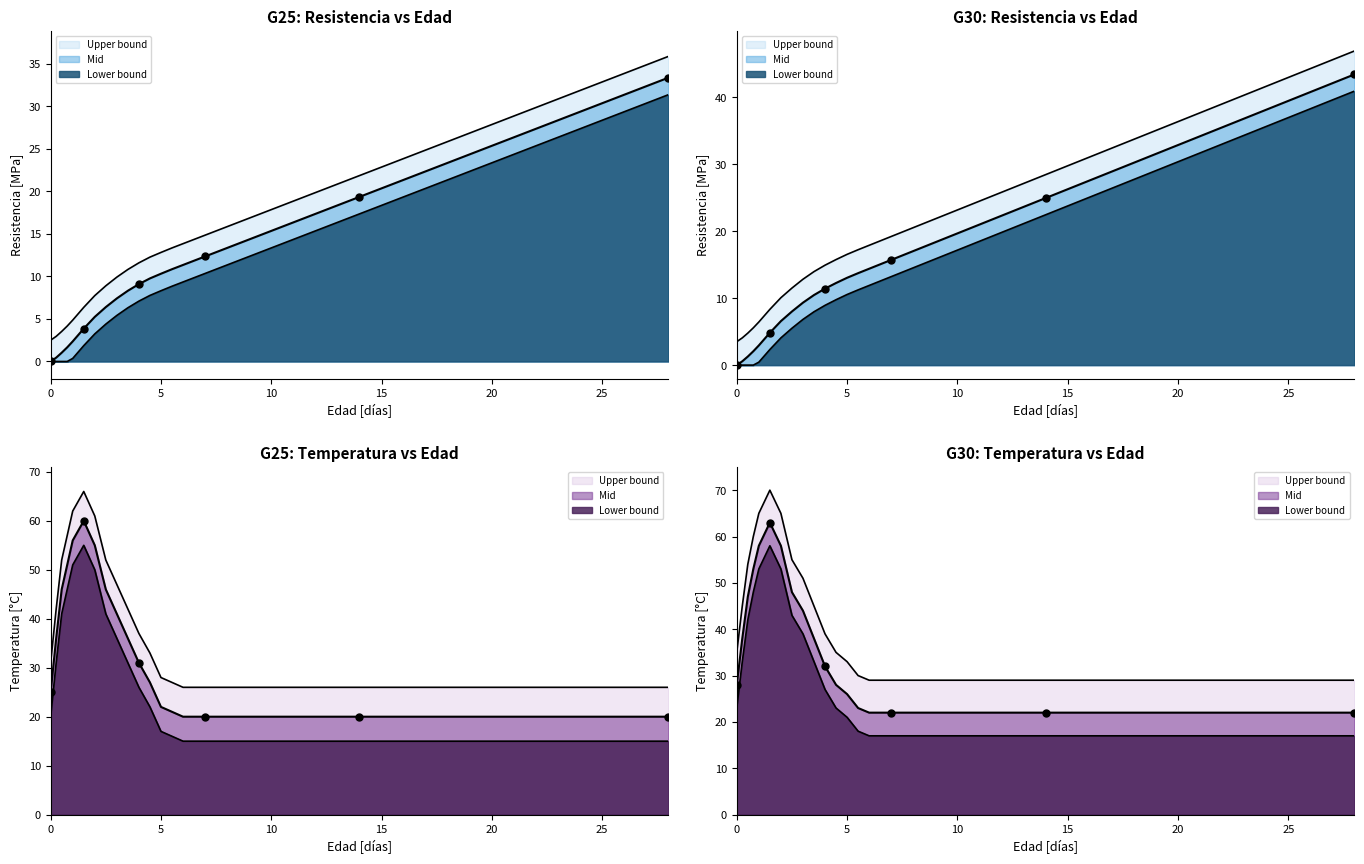

Which series has the largest range (max minus min)?

Grupo 2 Resistencia